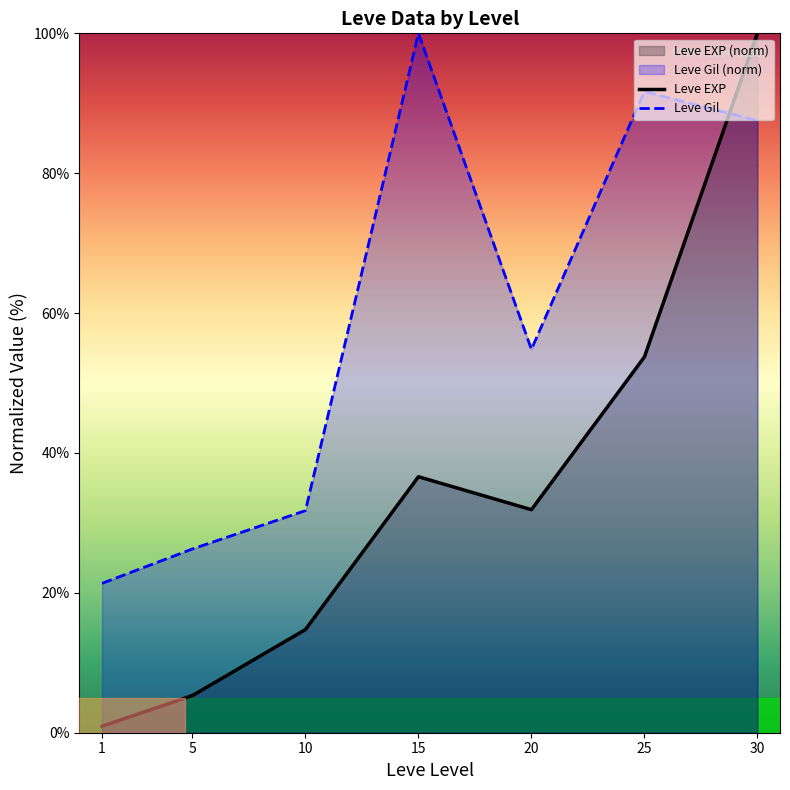

Which category has the highest value in the Leve EXP series?

30